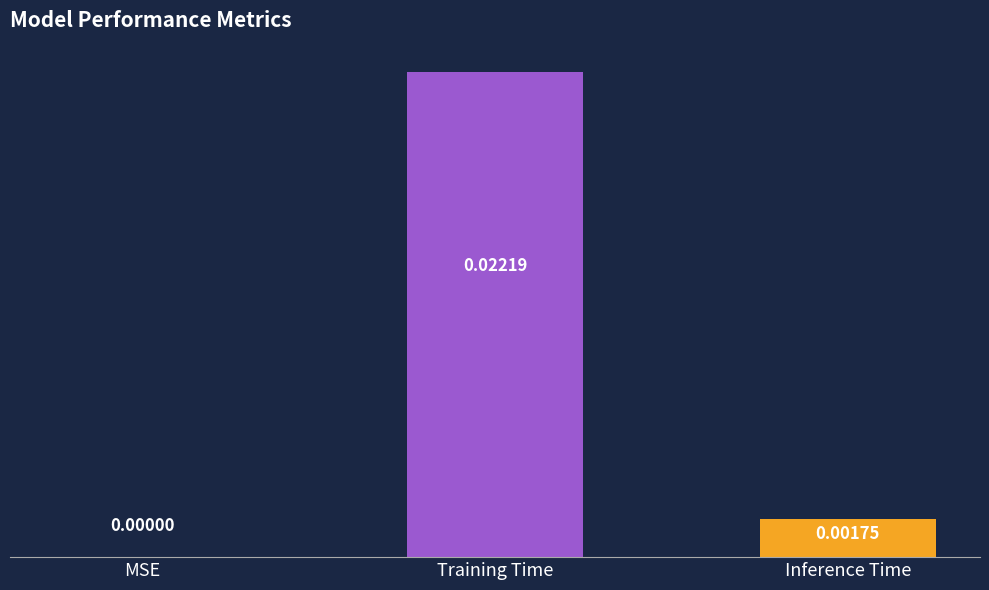

Which category has the highest value across all series?

Training Time